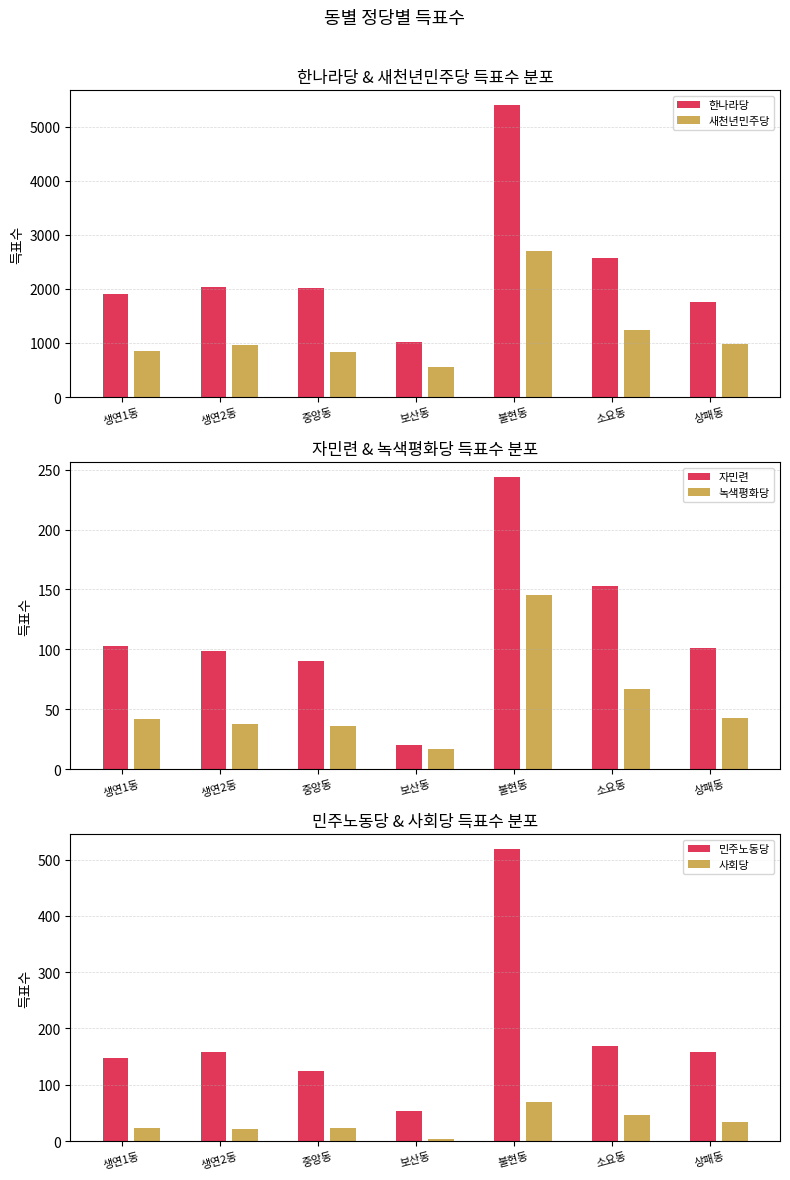

Which series changed the most between 불현동 and 소요동?

한나라당